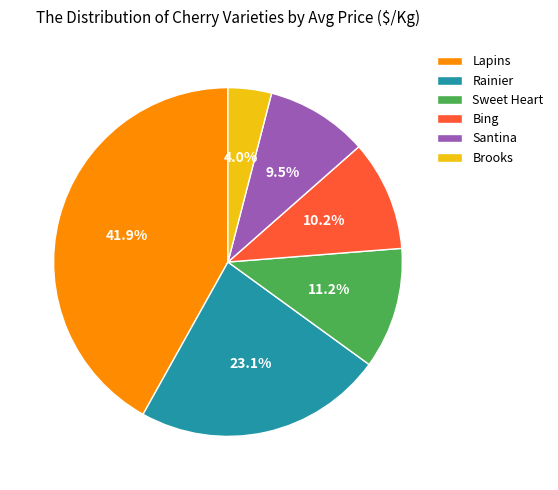

How many slices are in this pie chart?

6